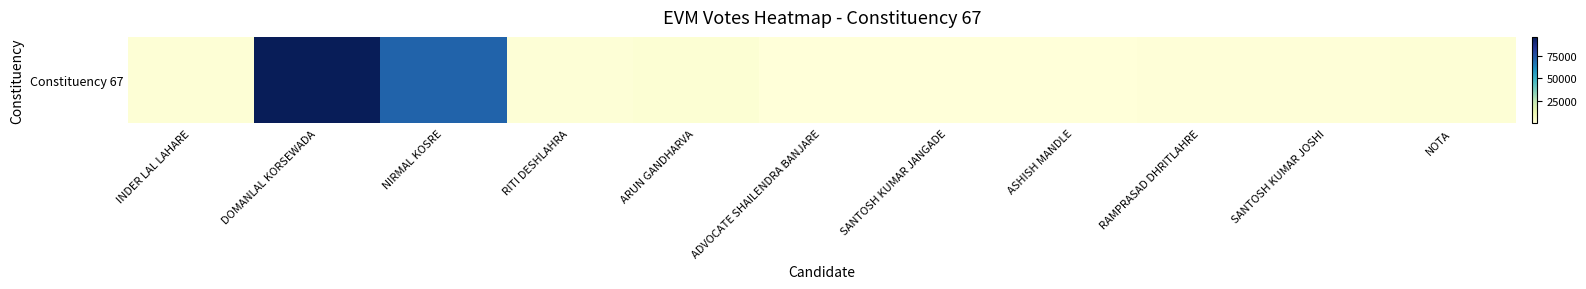

What is the average value?

16010